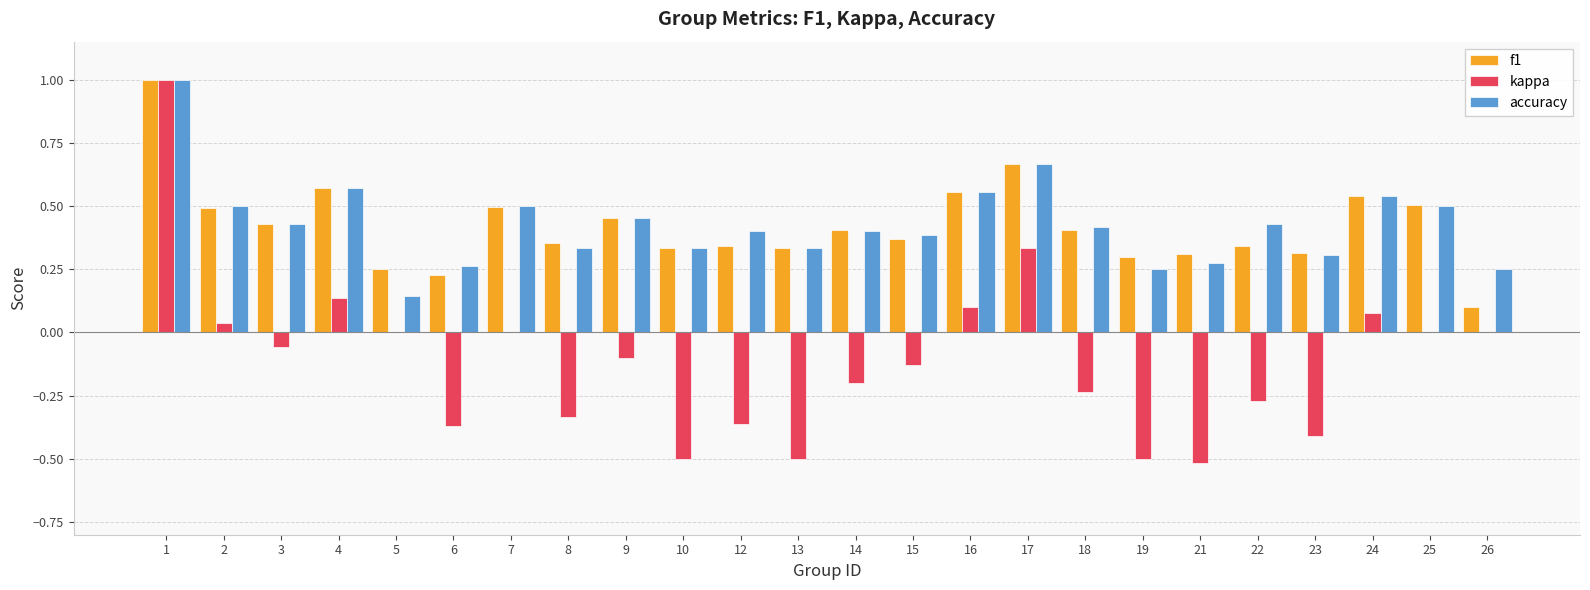

How many groups of bars are there?

24